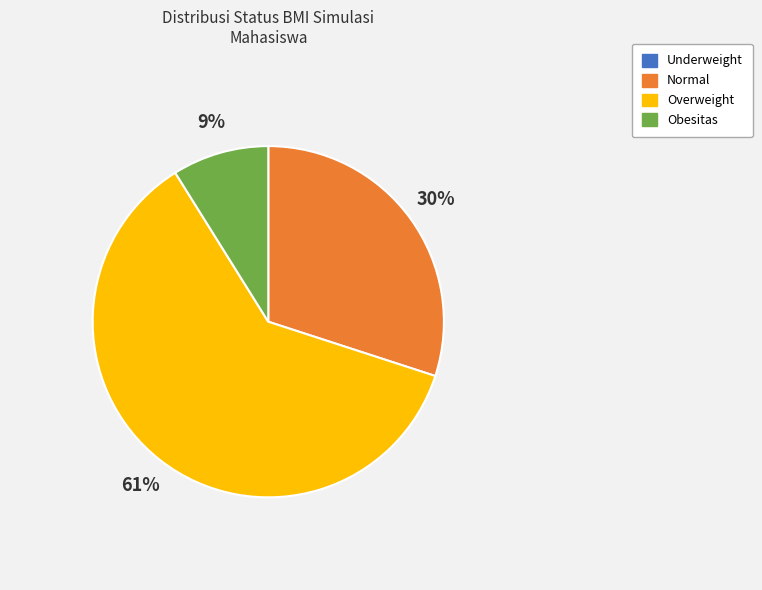

The Normal slice represents 38% of the pie. True or false?

False